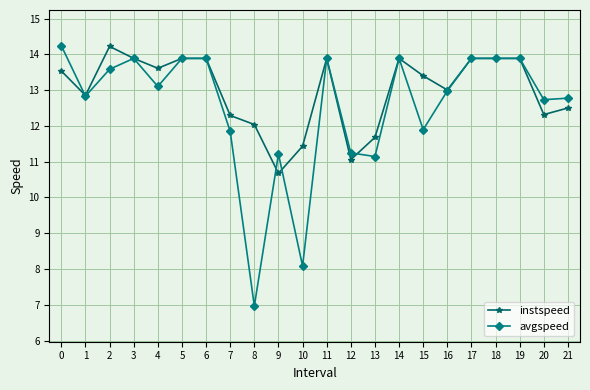

What is the value of the instspeed point at the 18th from the left?

13.9